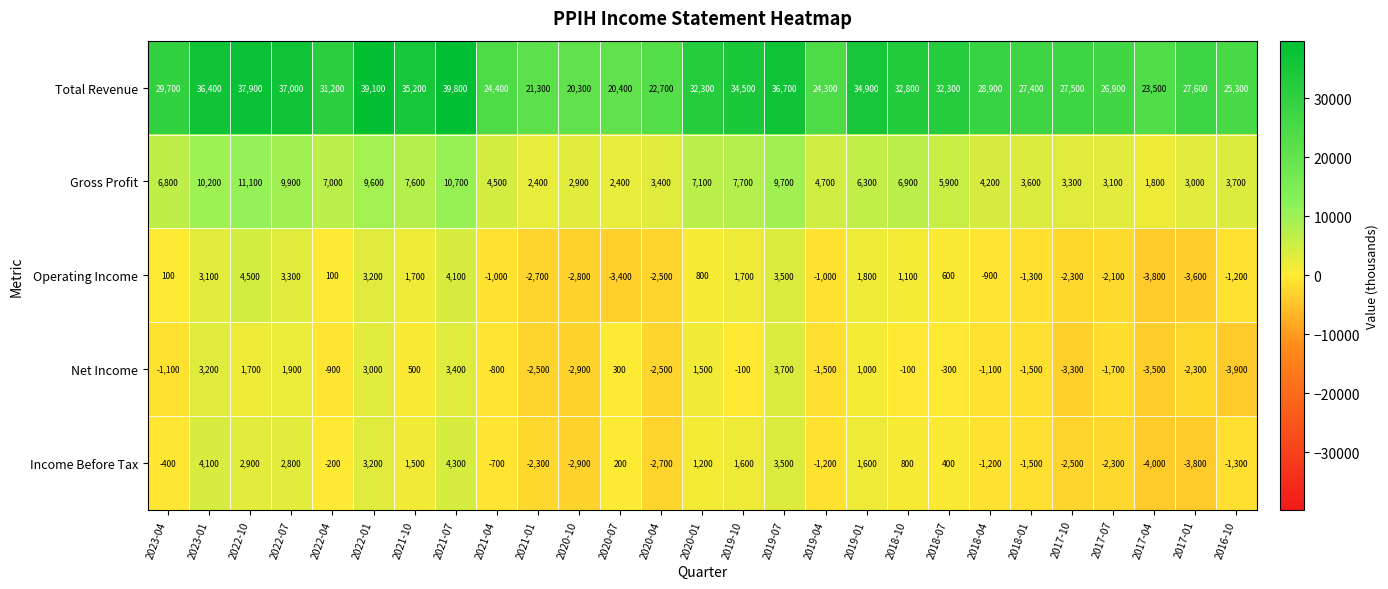

At which category is the sum across all series the highest?

2021-07